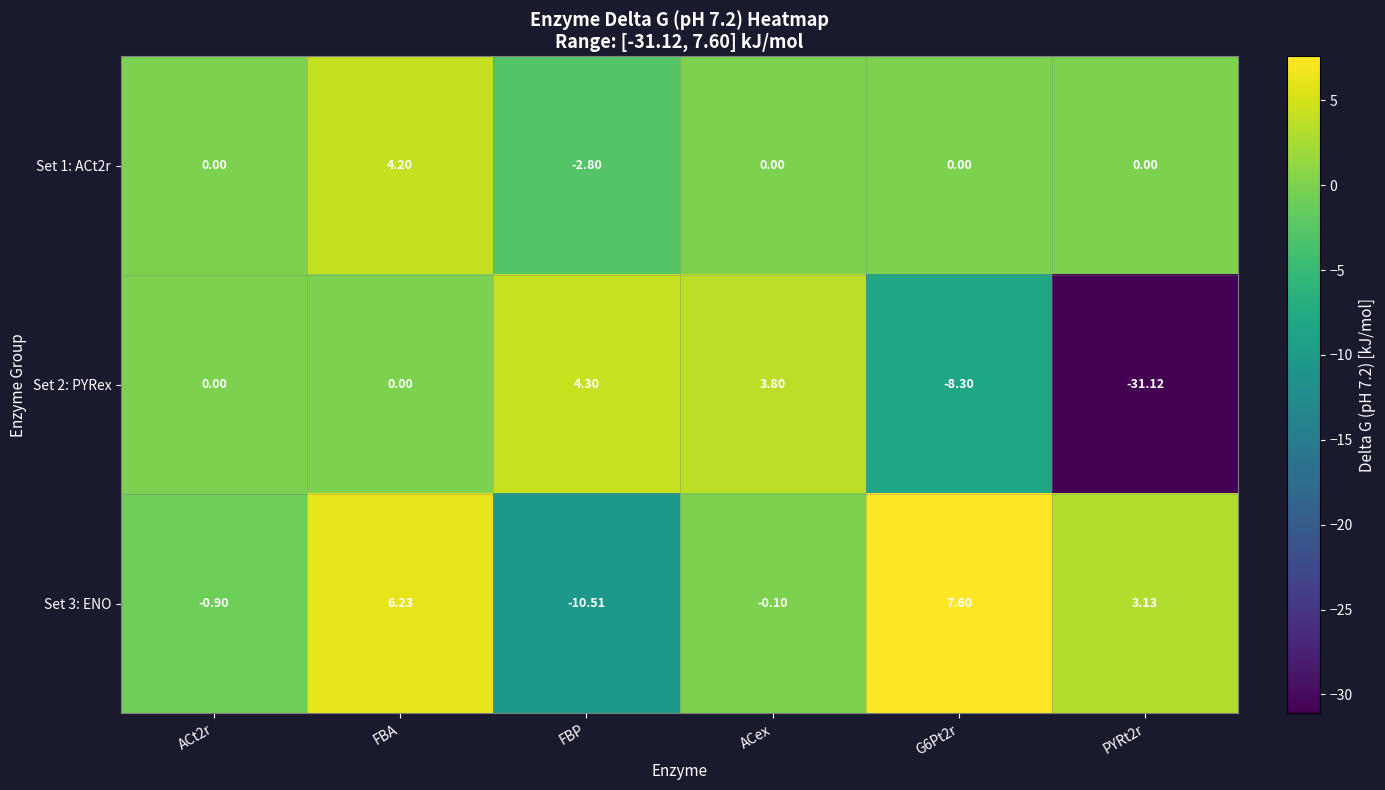

How many distinct data groups are displayed?

3